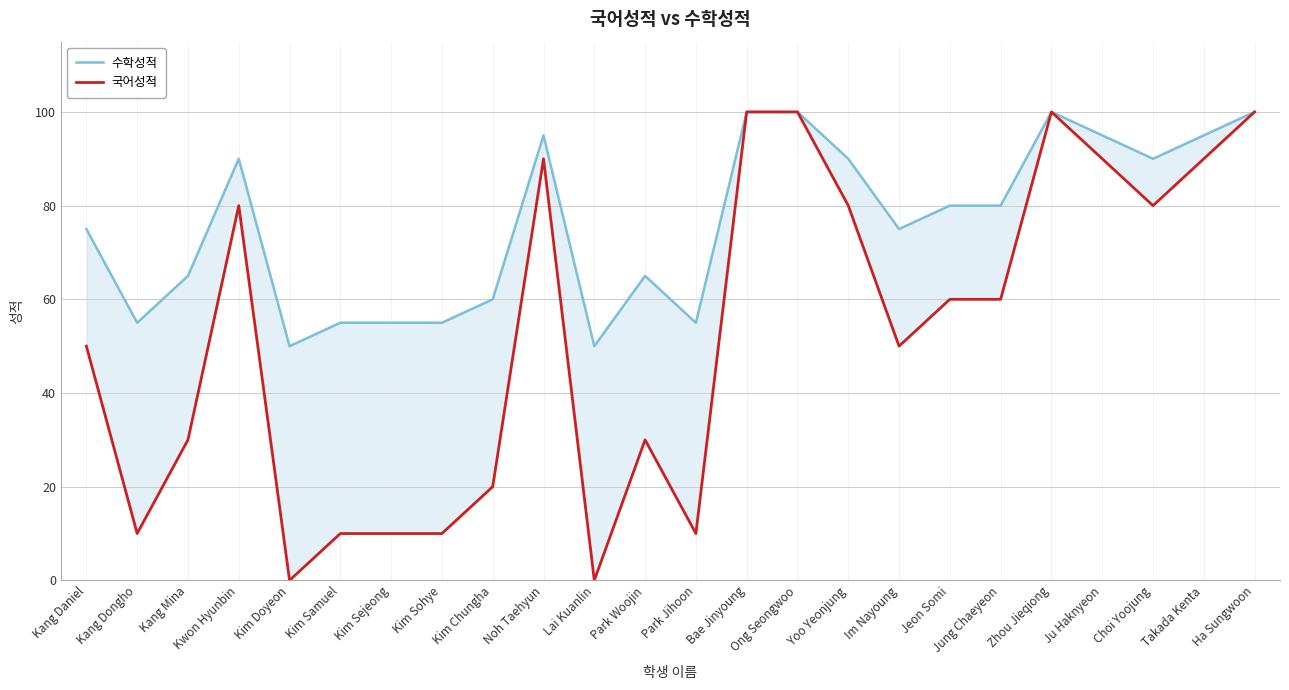

Is the value of 국어성적 at Ong Seongwoo greater than the value of 수학성적 at Kim Sohye?

Yes